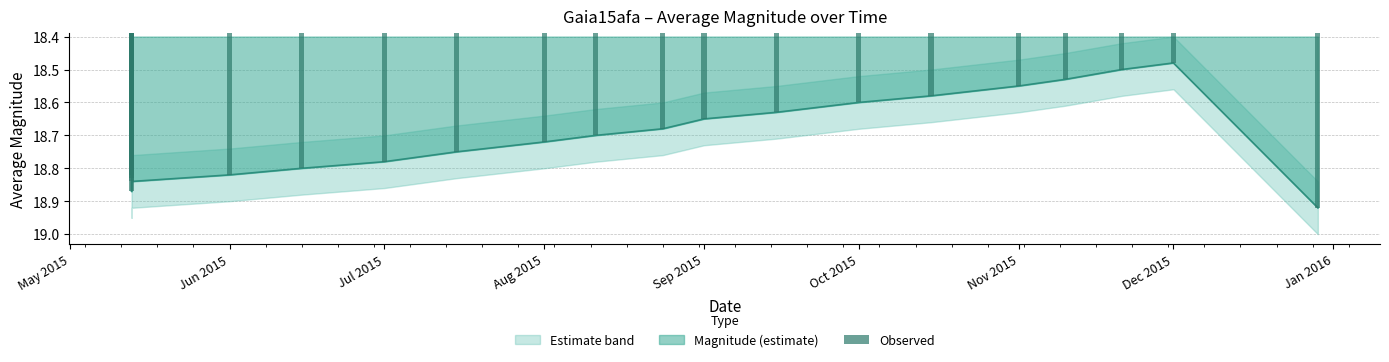

Read the value at 2015-05-13.

18.8